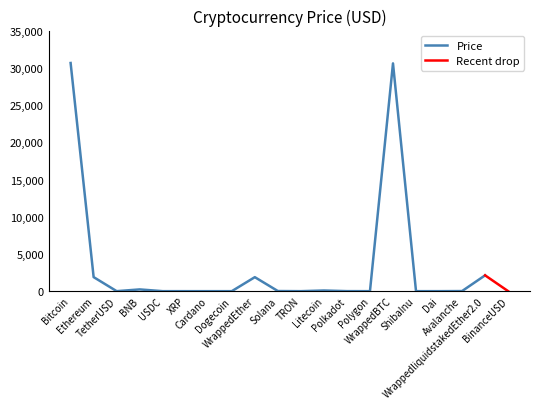

What is the label of the 11th point from the right?

Solana